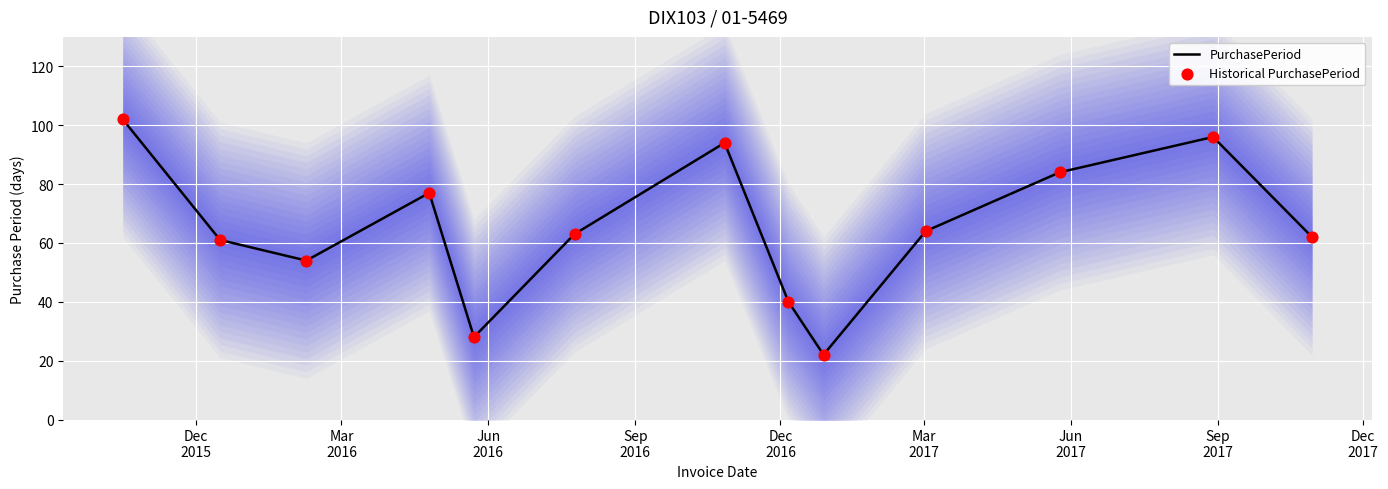

At how many categories does at least one series exceed 89?

3